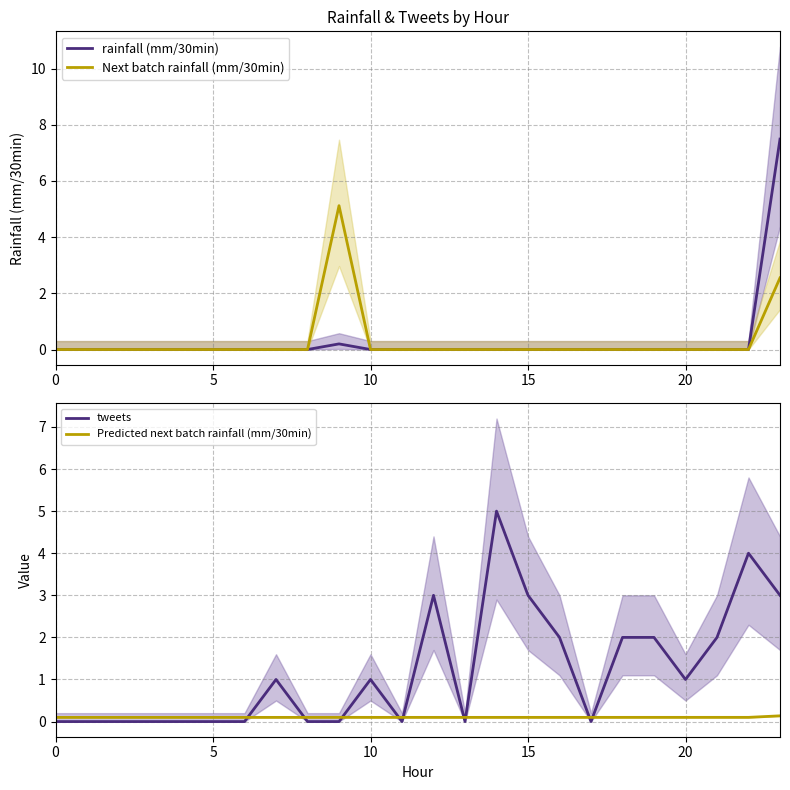

Rank the series by their maximum value, from lowest to highest.

Predicted next batch rainfall (mm/30min), tweets, Next batch rainfall (mm/30min), rainfall (mm/30min)